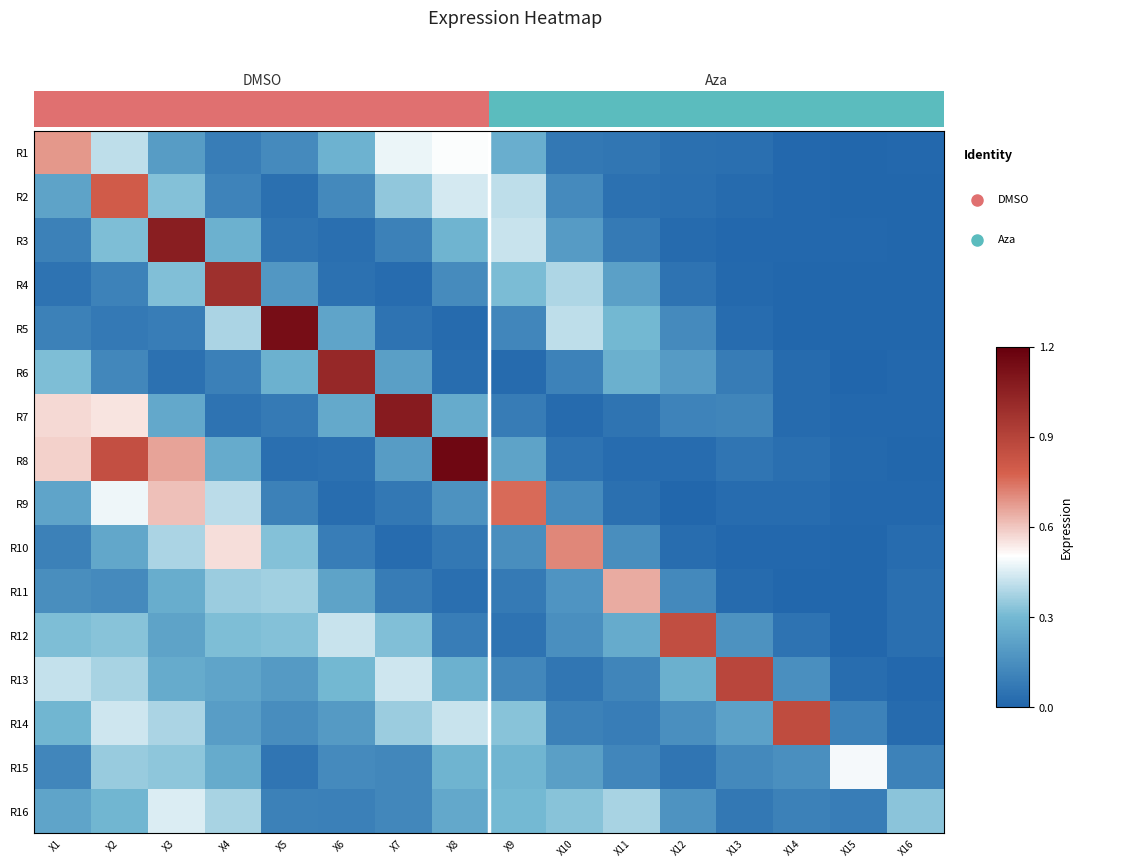

How many series are shown in this chart?

16